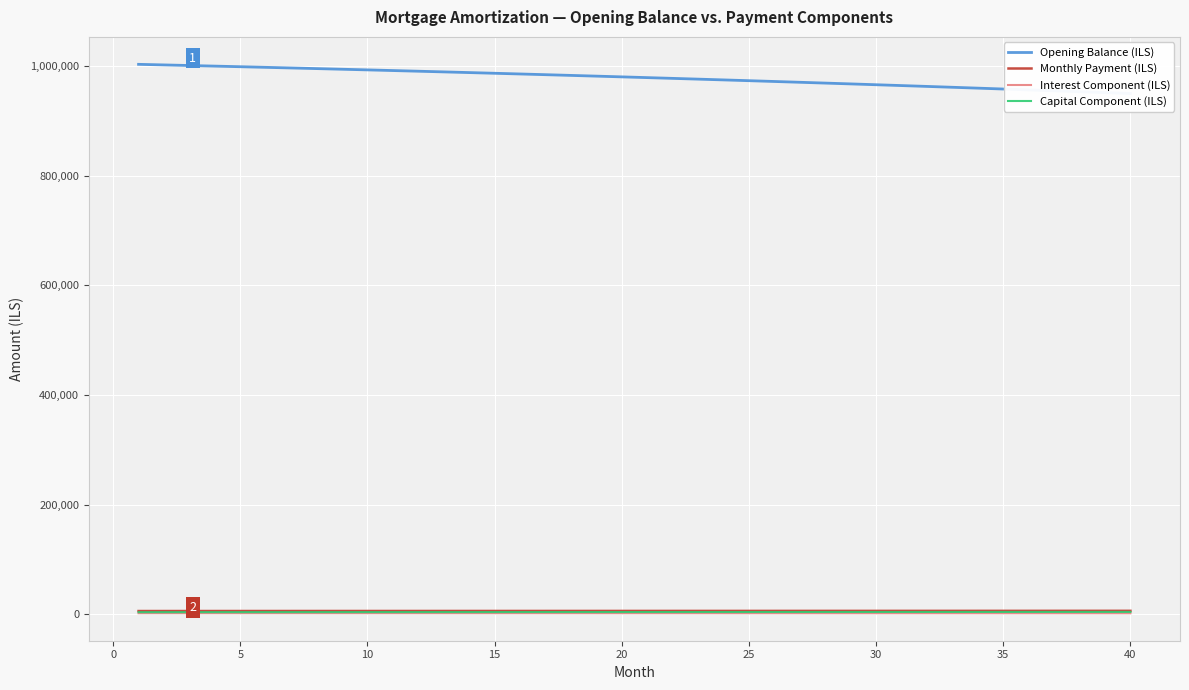

True or false: Monthly Payment (ILS) and Interest Component (ILS) cross at least once.

False